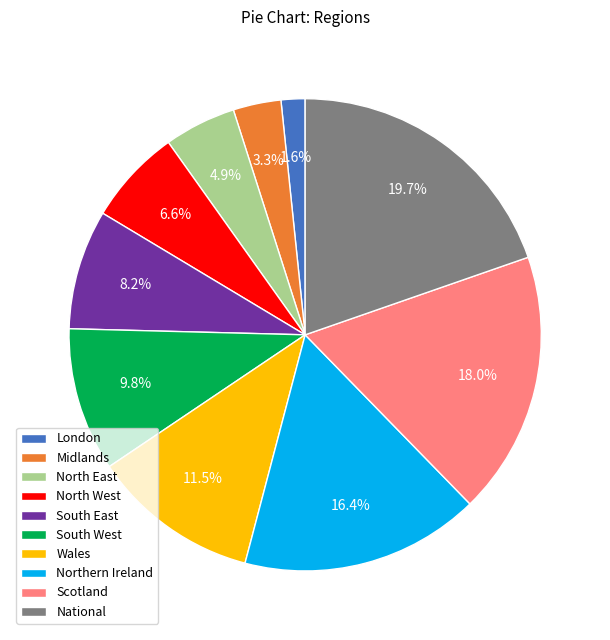

What percentage is the London slice, to the nearest percent?

2%